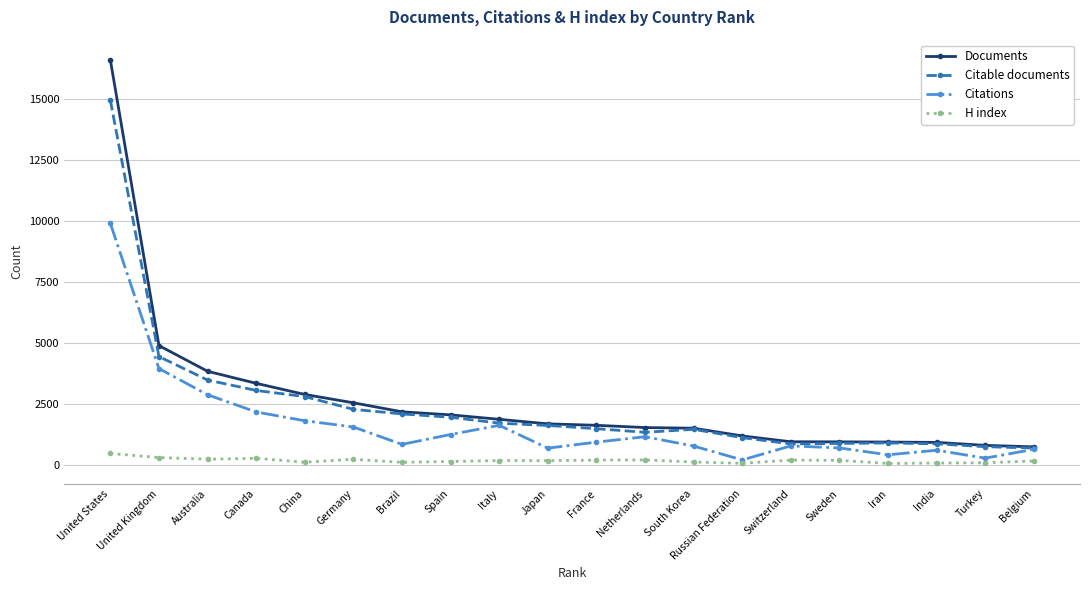

What is the sum of the Citations values at China and Switzerland?

2598